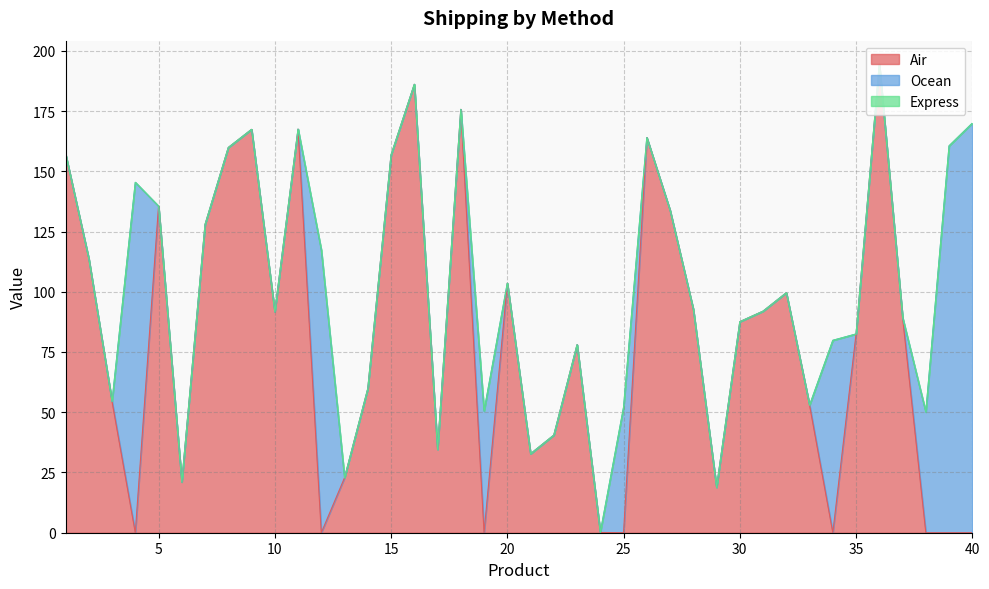

Count the number of data series in this chart.

3